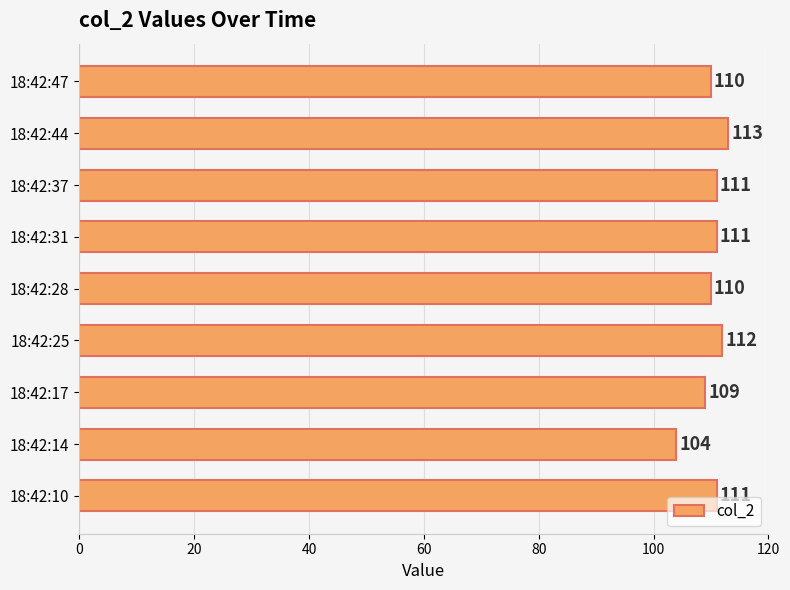

Count the values in the range 110 to 111.

5